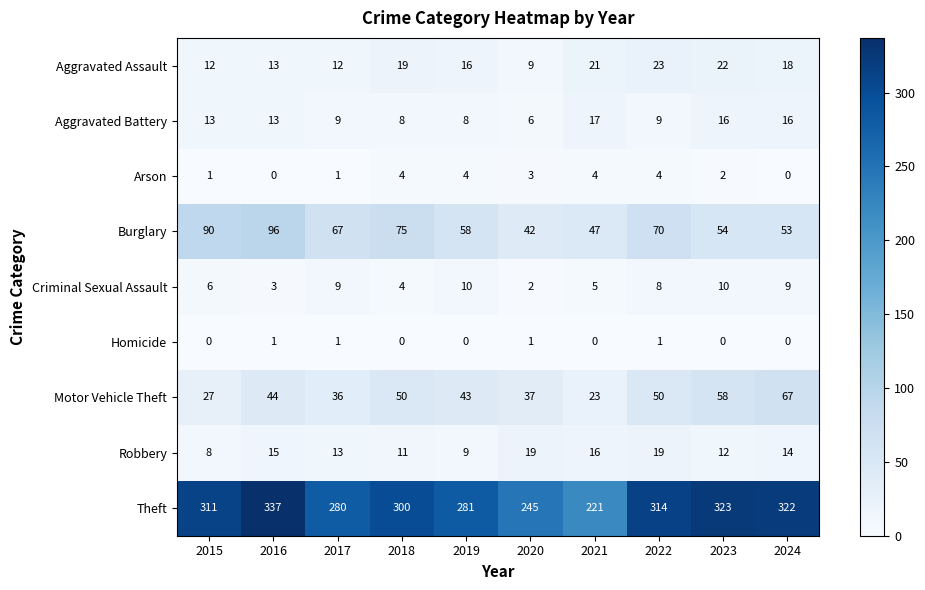

Count the number of data series in this chart.

9